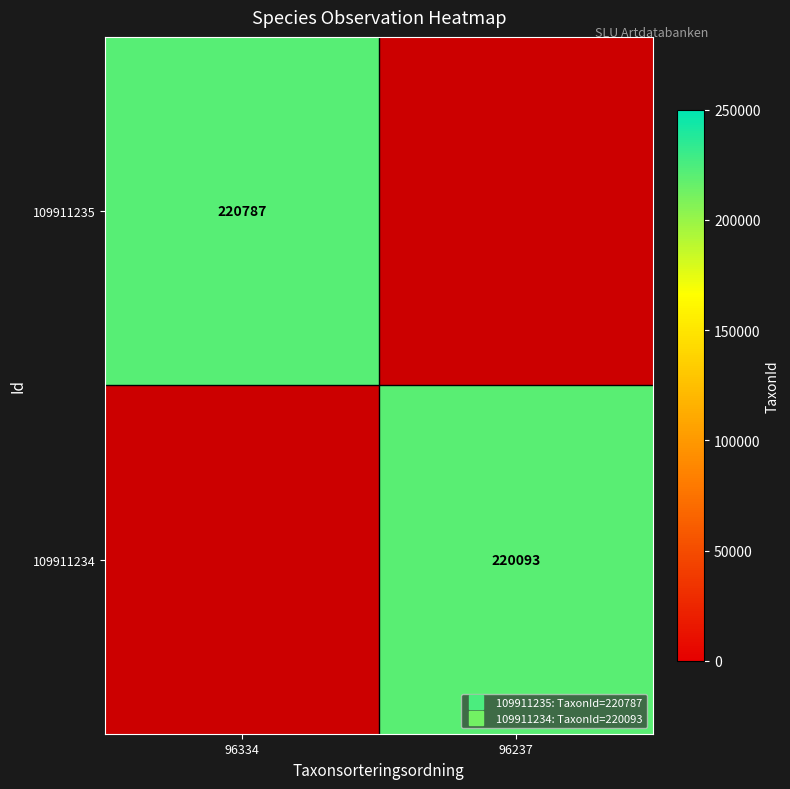

Which has a higher value, 96334 or 96237?

96237